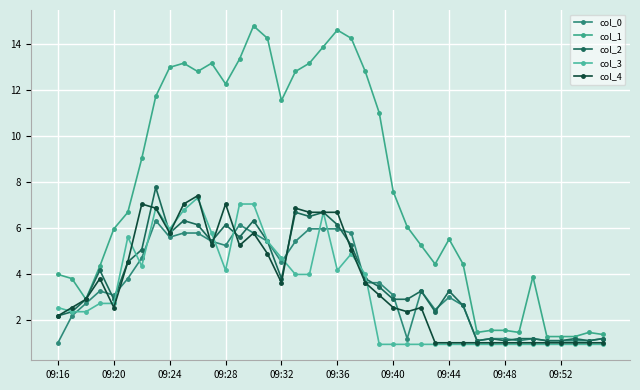

Count the number of data series in this chart.

5